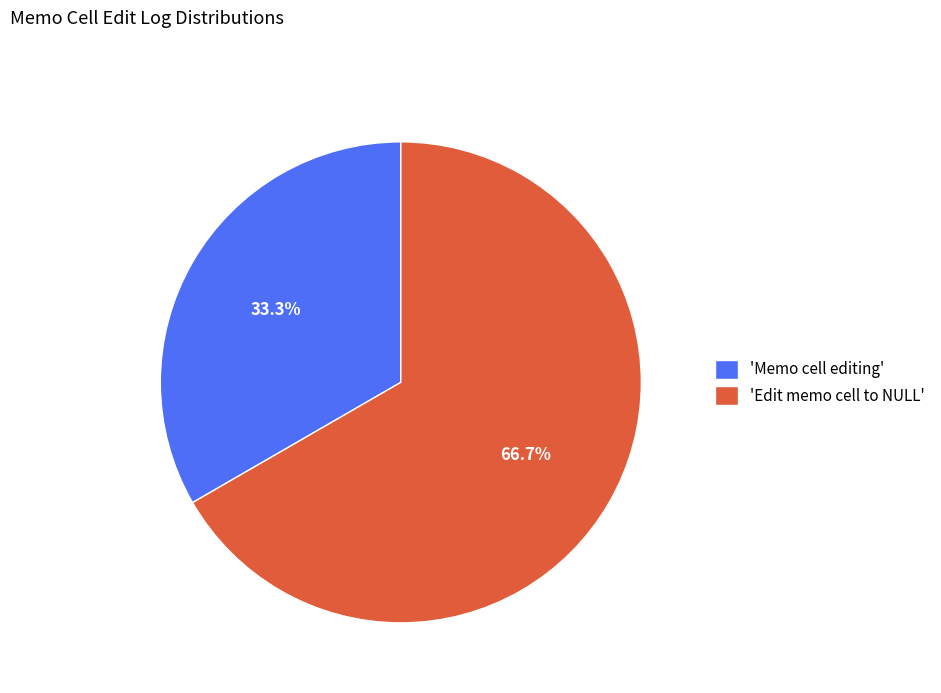

Is there any slice that represents more than half of the pie?

Yes